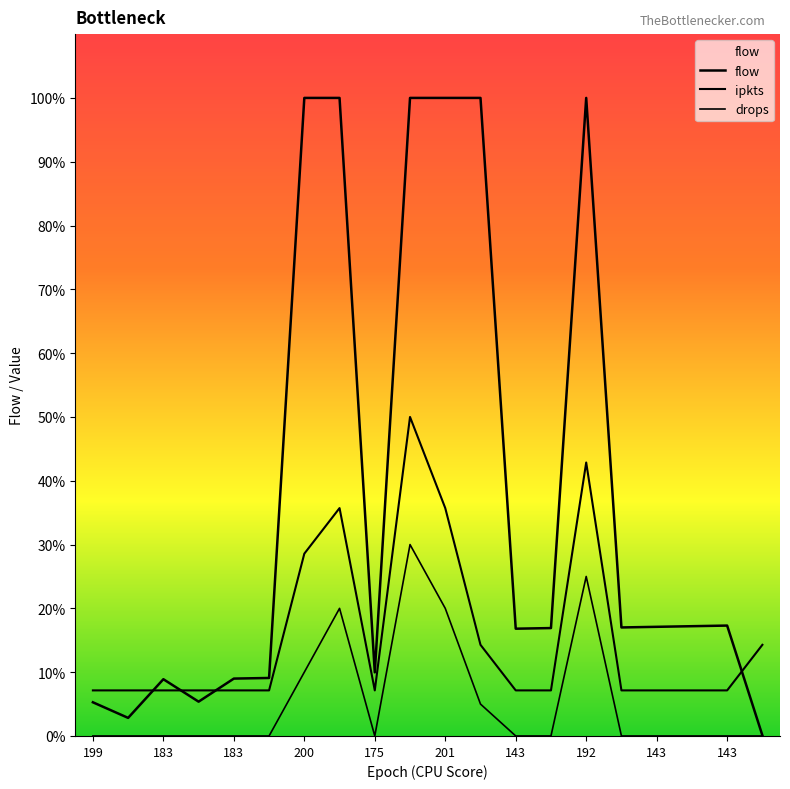

What is the difference between the flow values at 199 and 207?

24.4